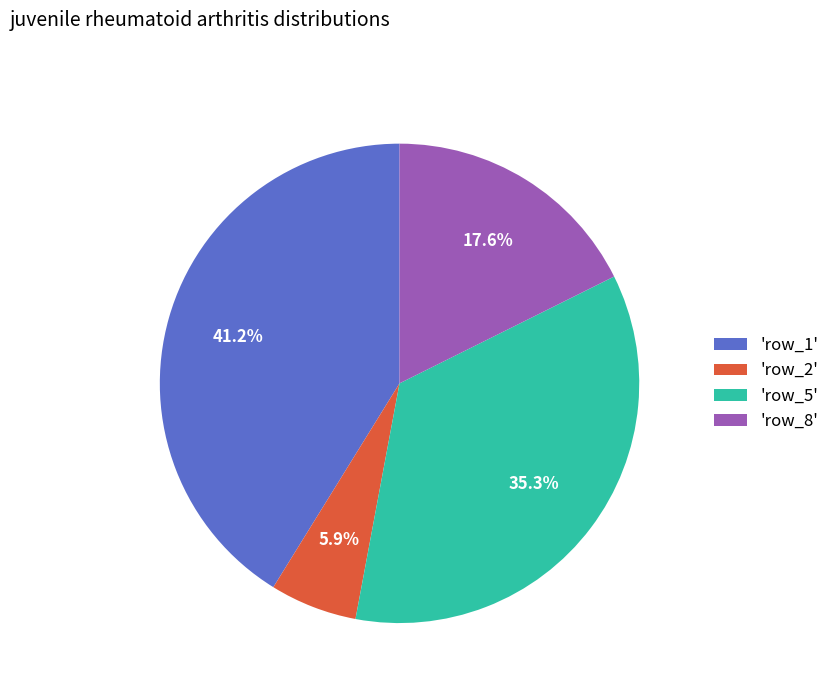

Is there any slice that represents more than half of the pie?

No